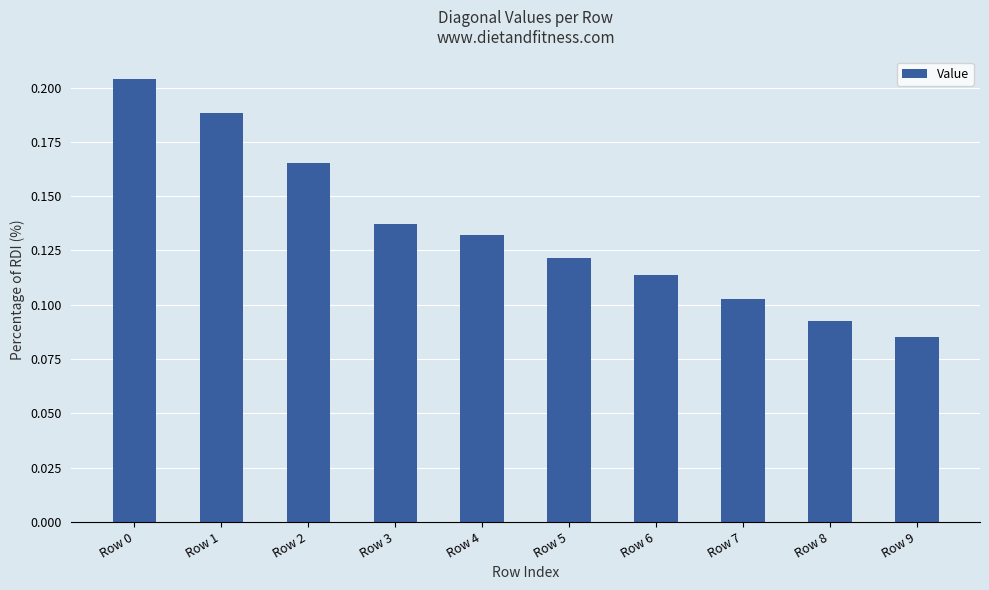

Which label corresponds to the smallest value in the chart?

Row 9